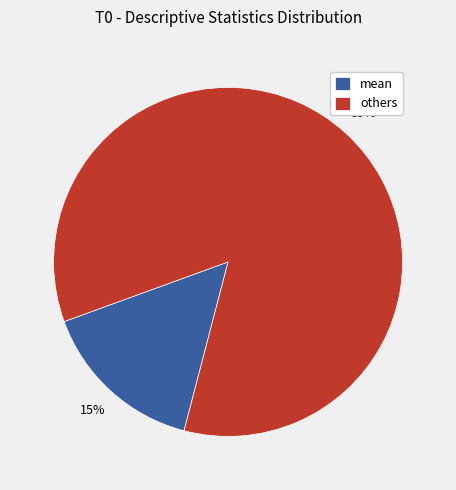

Does any single category account for the majority?

Yes